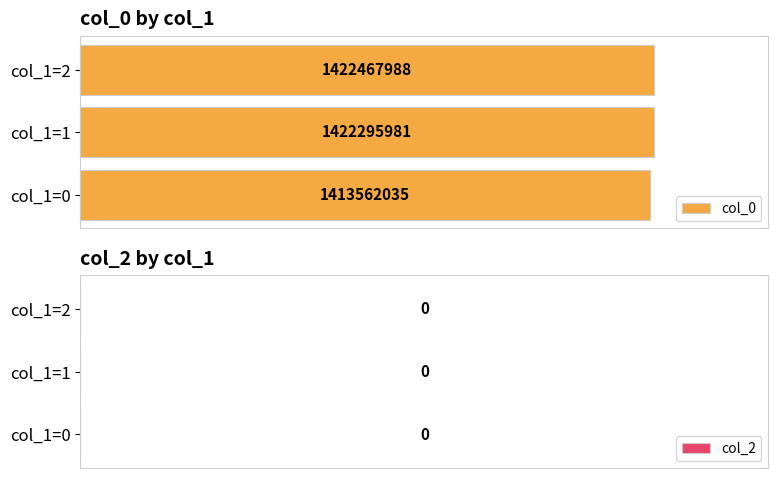

Does the chart contain any negative values?

No